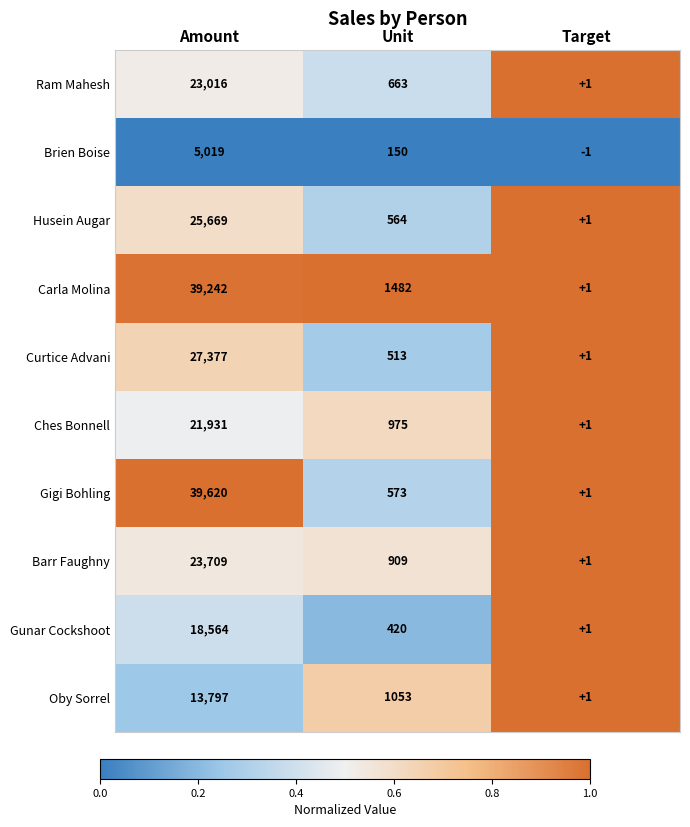

True or false: Barr Faughny has a value of 0 at Target.

False